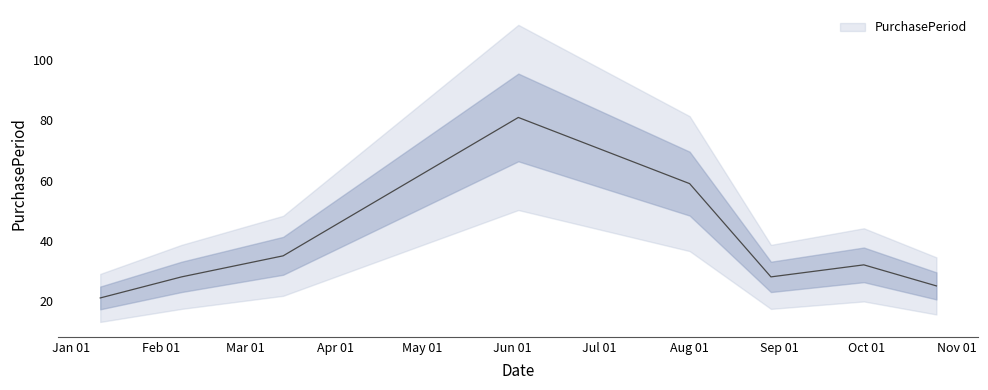

What is the sum of all values?

309